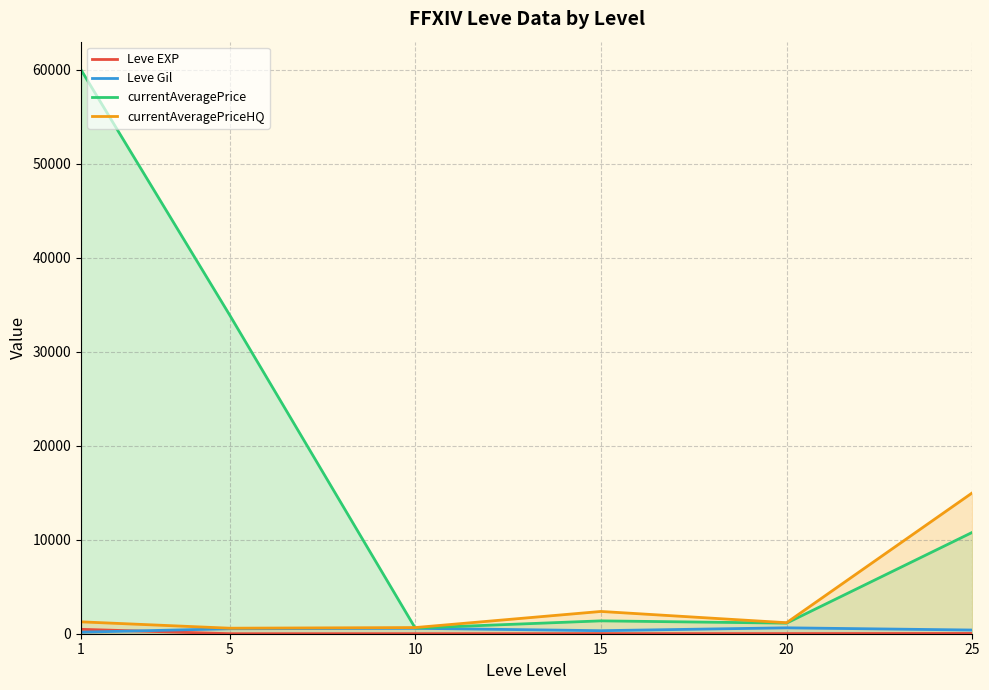

The value of Leve EXP at 1 is 468.5. True or false?

True